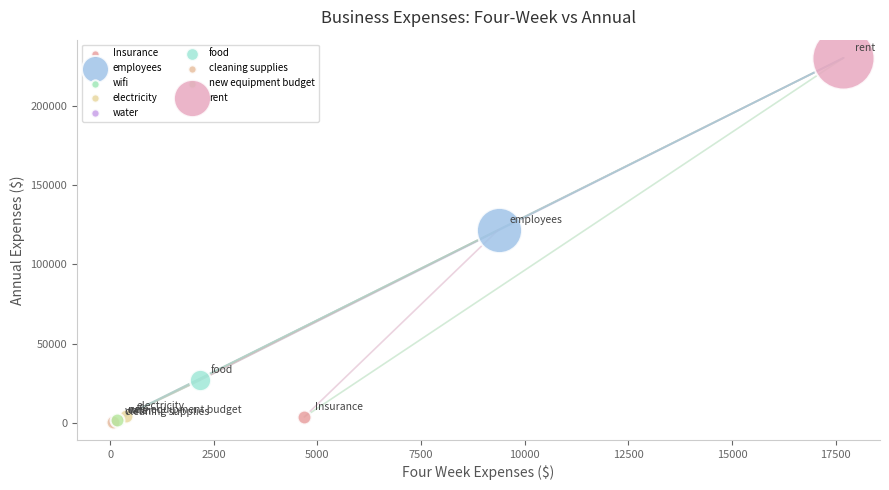

What are all the series names shown in the legend?

Insurance, employees, wifi, electricity, water, food, cleaning supplies, new equipment budget, rent